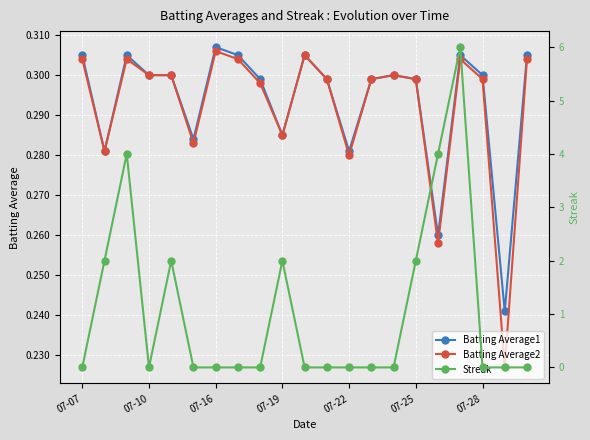

True or false: Batting Average2 has more than 0 interior local peaks.

True